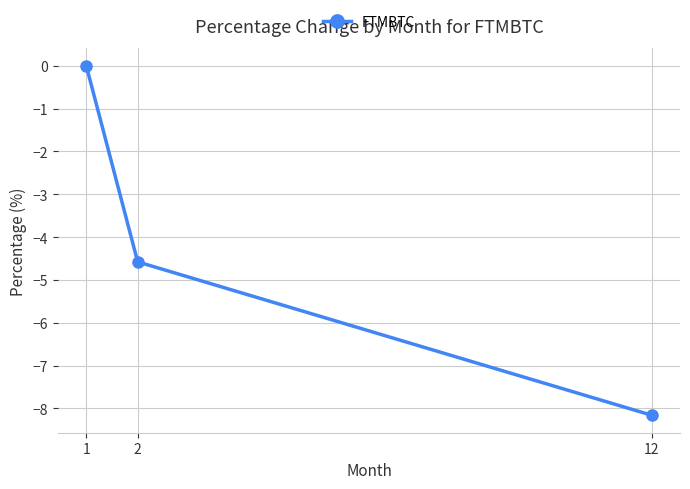

Which category has the lowest value across all series?

12